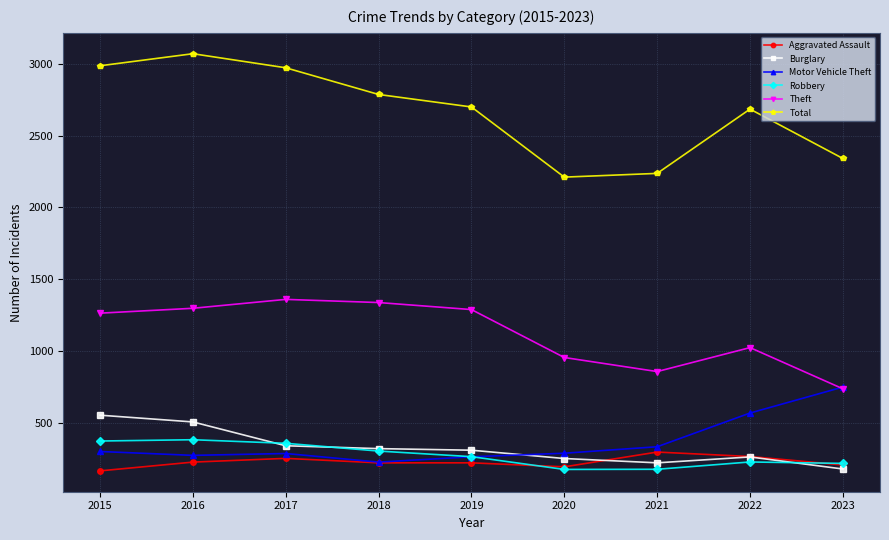

What is the sum of the Total values at 2015 and 2022?

5672